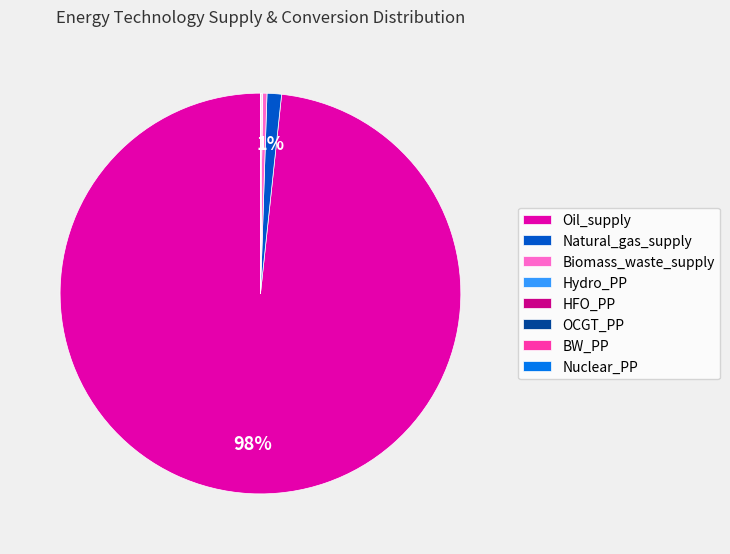

To the nearest percent, what is the average slice percentage?

12%